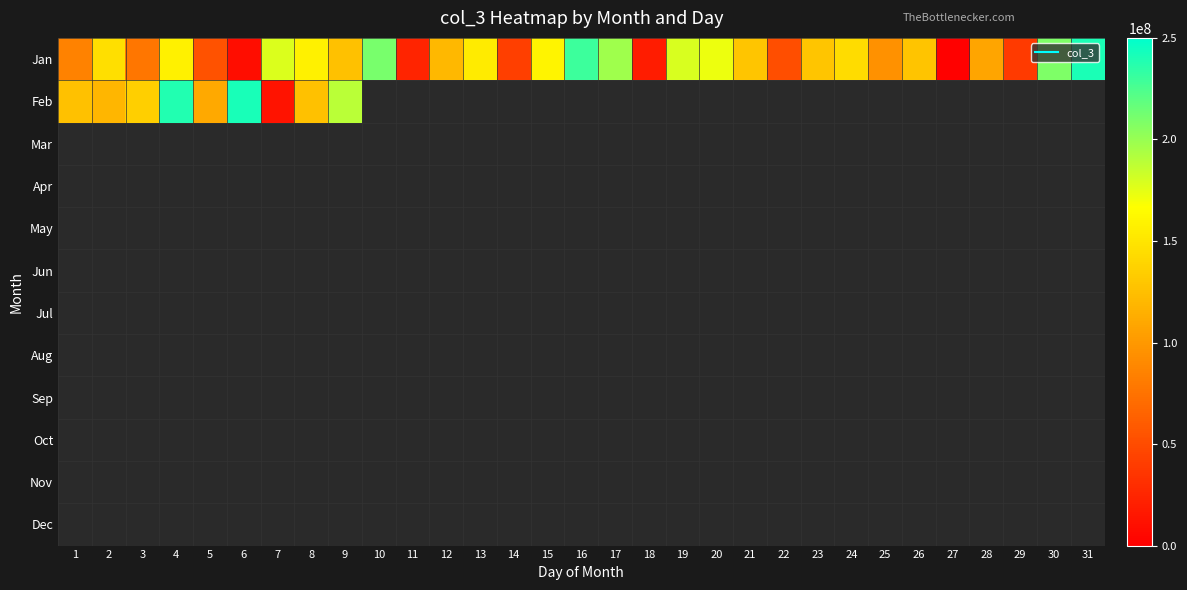

Which series has the largest range (max minus min)?

Jan